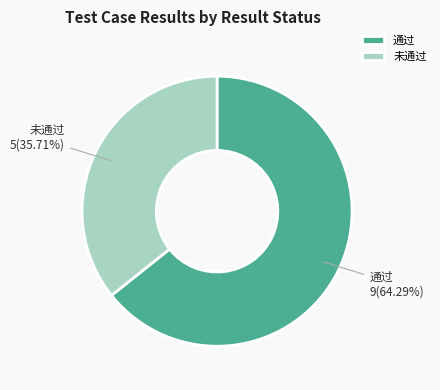

How many segments does this pie chart have?

2